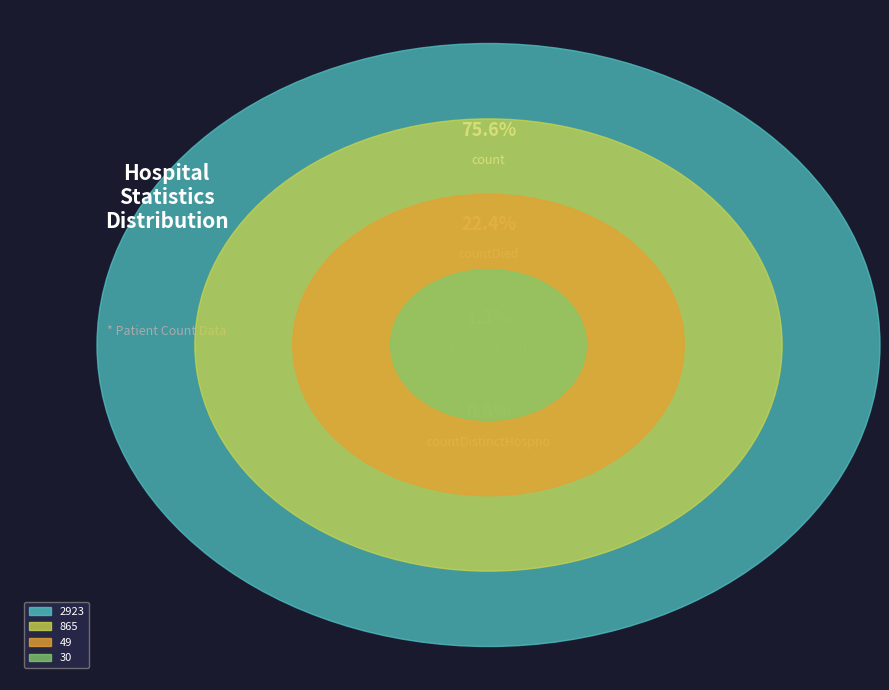

What is the change in value from countDied to countCurrentSuspected?

-865